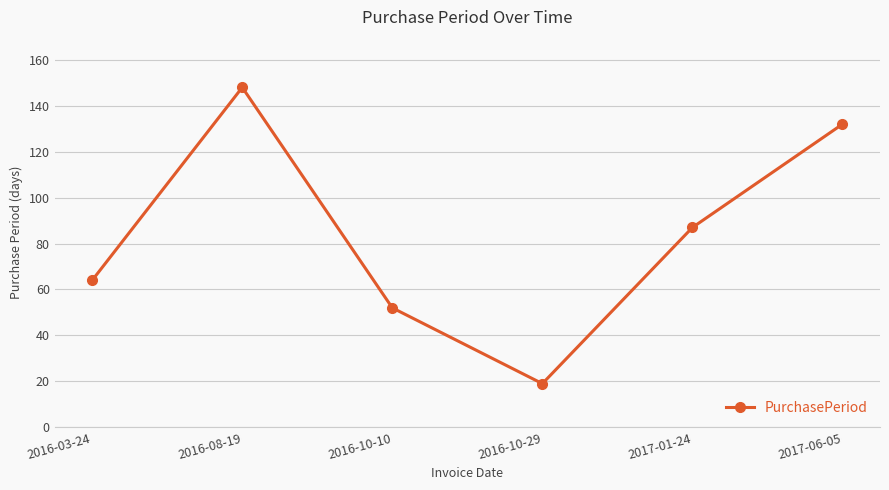

Reading left to right, list all the values displayed in this chart.

64	148	52	19	87	132